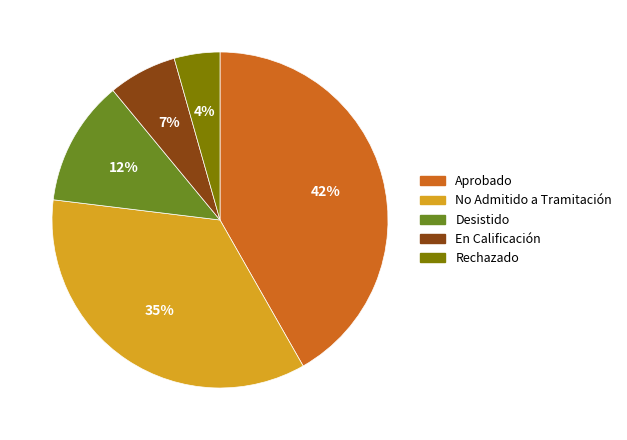

To the nearest percent, what is the combined percentage of No Admitido a Tramitación and Aprobado?

77%